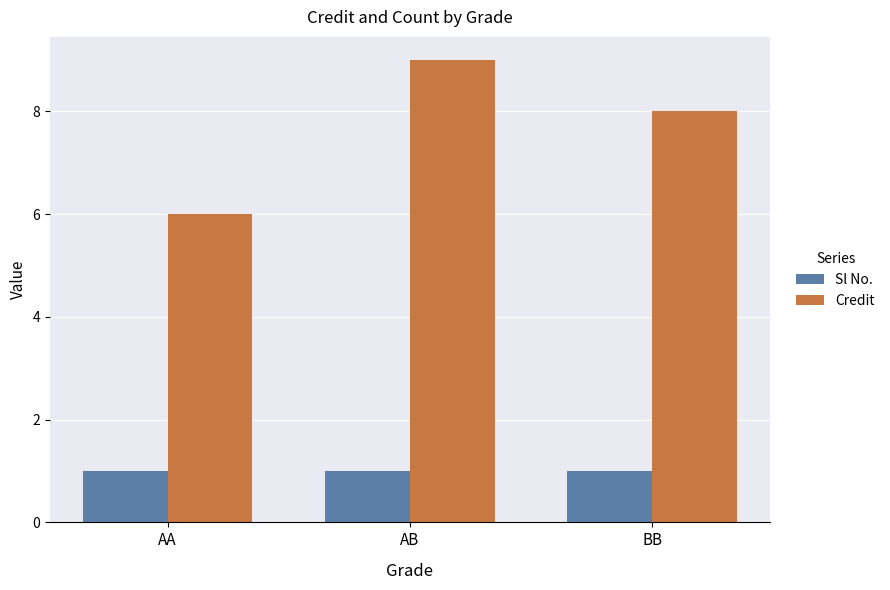

What is the value of the Sl No. bar at the 3rd from the left?

1